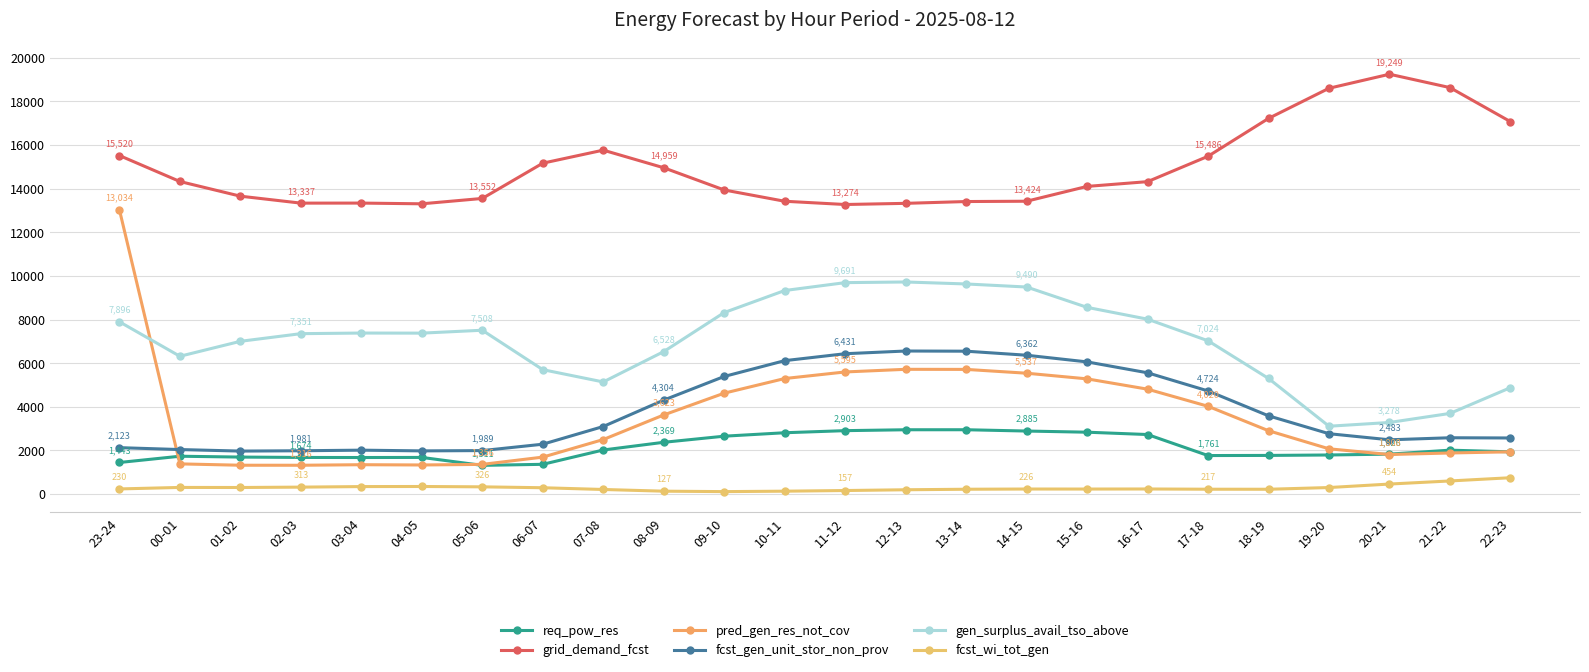

What is the minimum value shown in the chart?

107